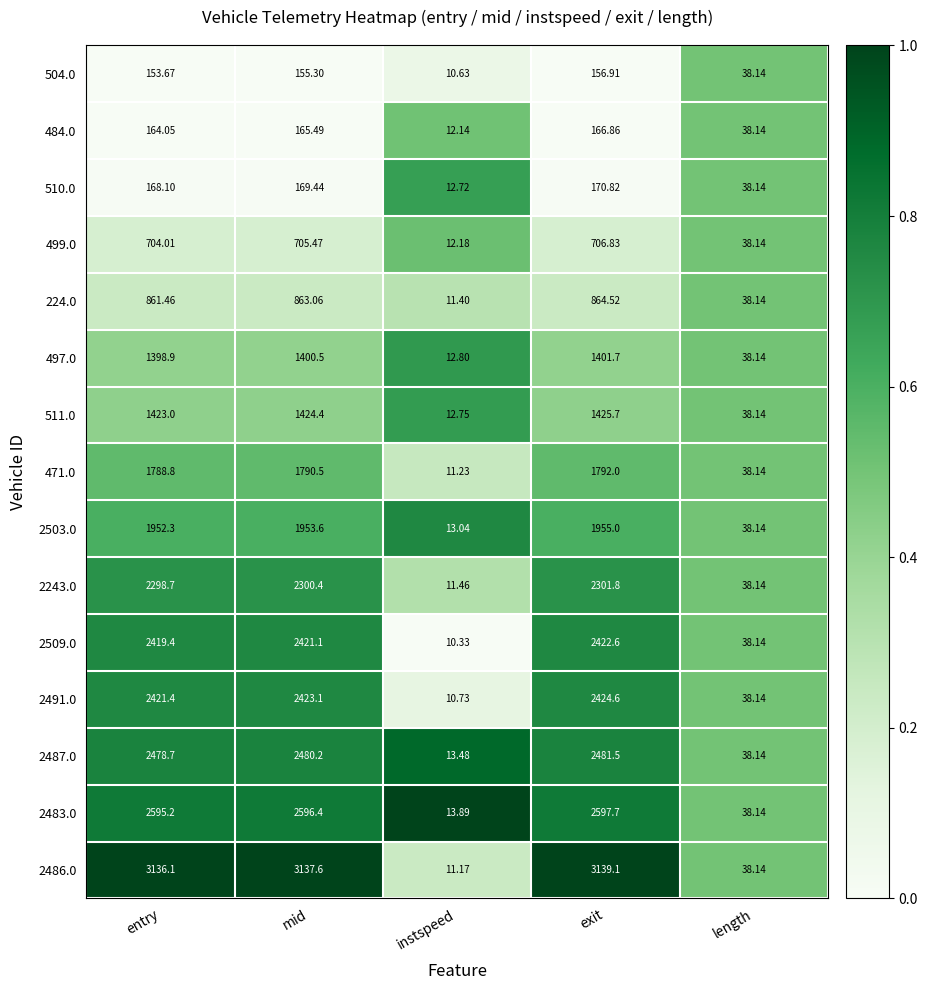

At which category is the sum across all series the highest?

exit